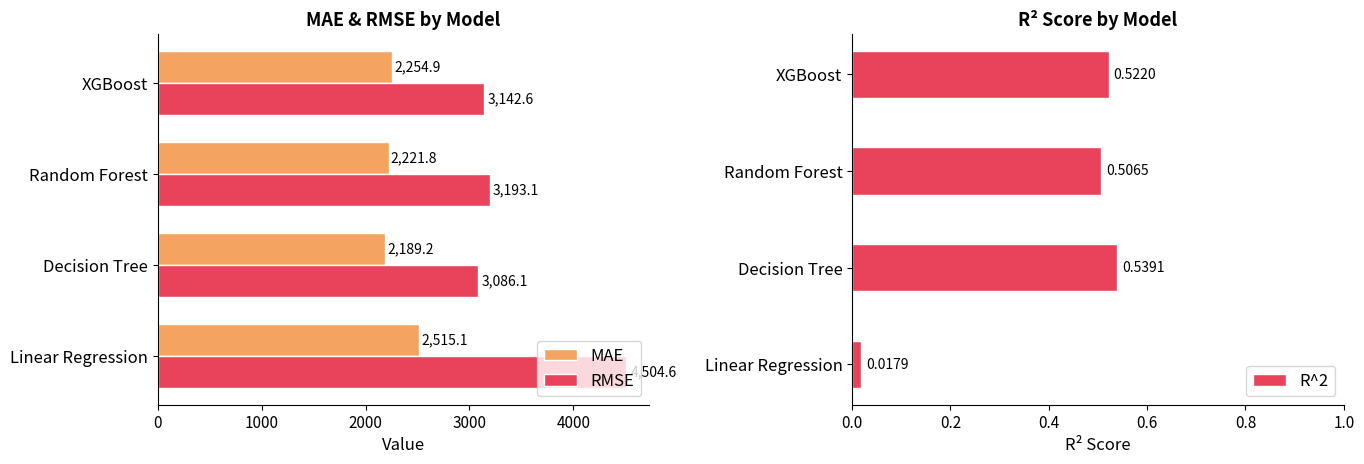

At which label does RMSE reach its minimum?

Decision Tree